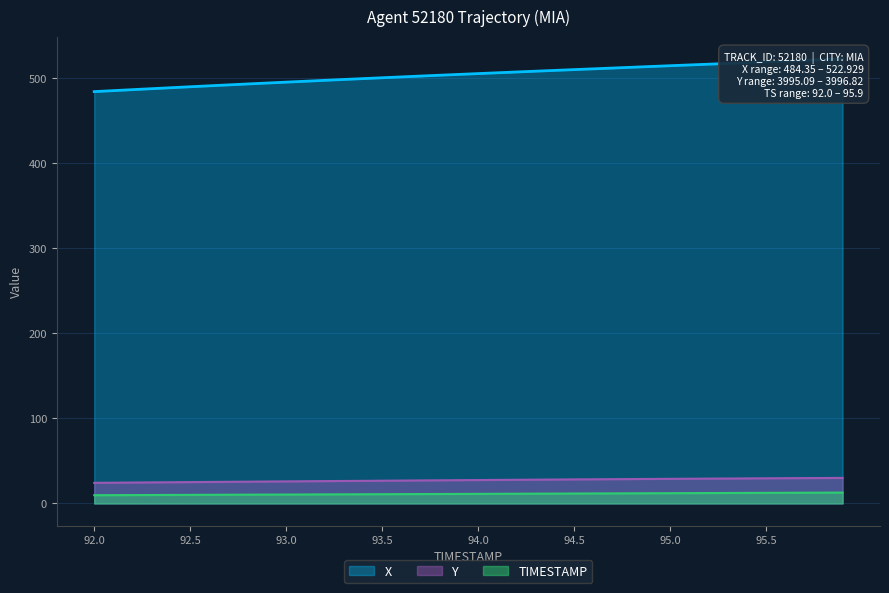

What is the value of the X point at the 16th from the left?

500.7